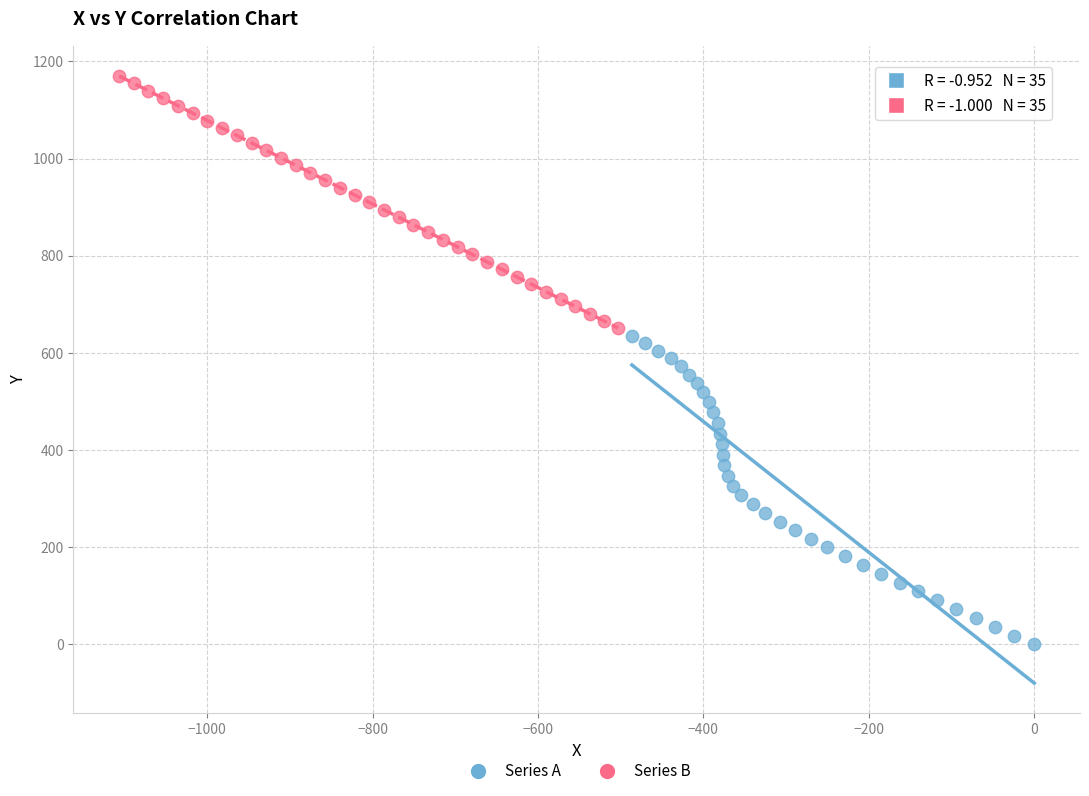

Which series reaches the minimum Y coordinate?

Series A